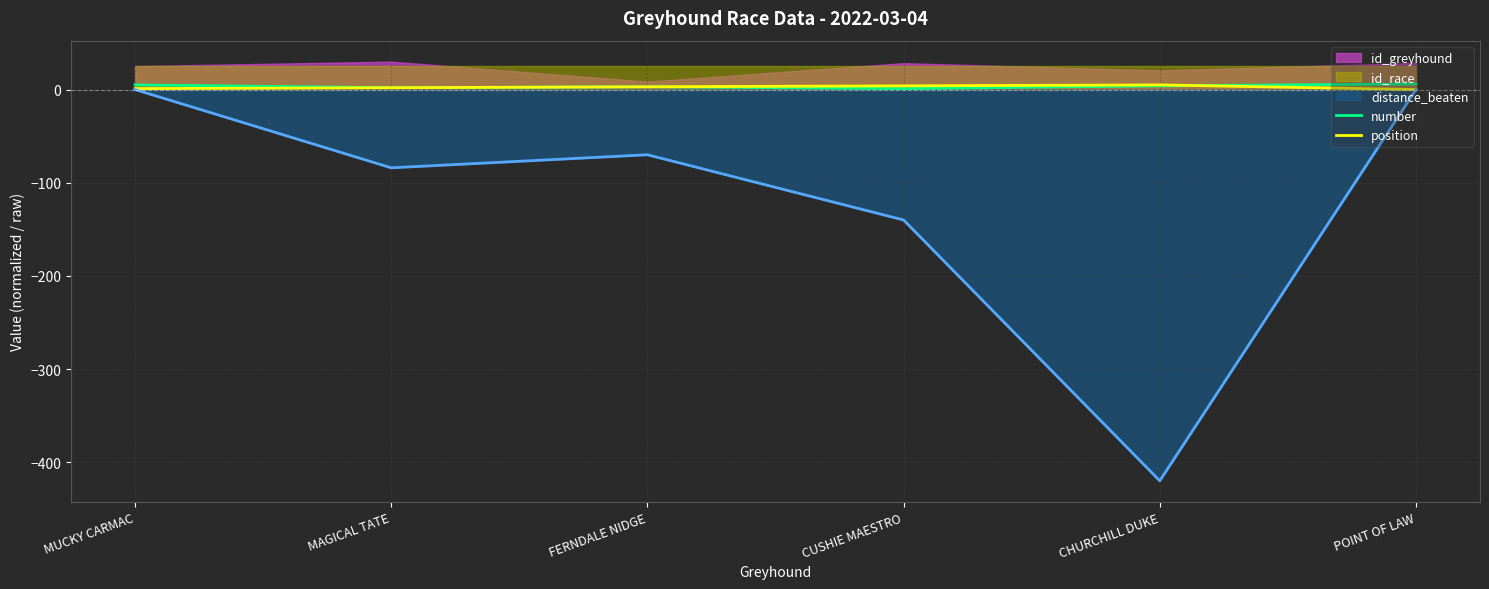

How many values in the number series exceed 4?

2